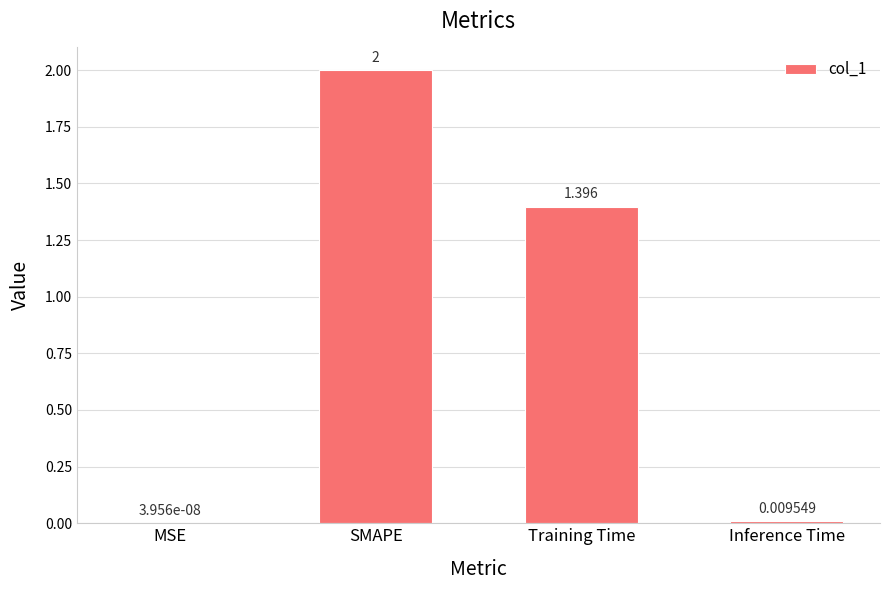

Which has a higher value, Inference Time or Training Time?

Training Time